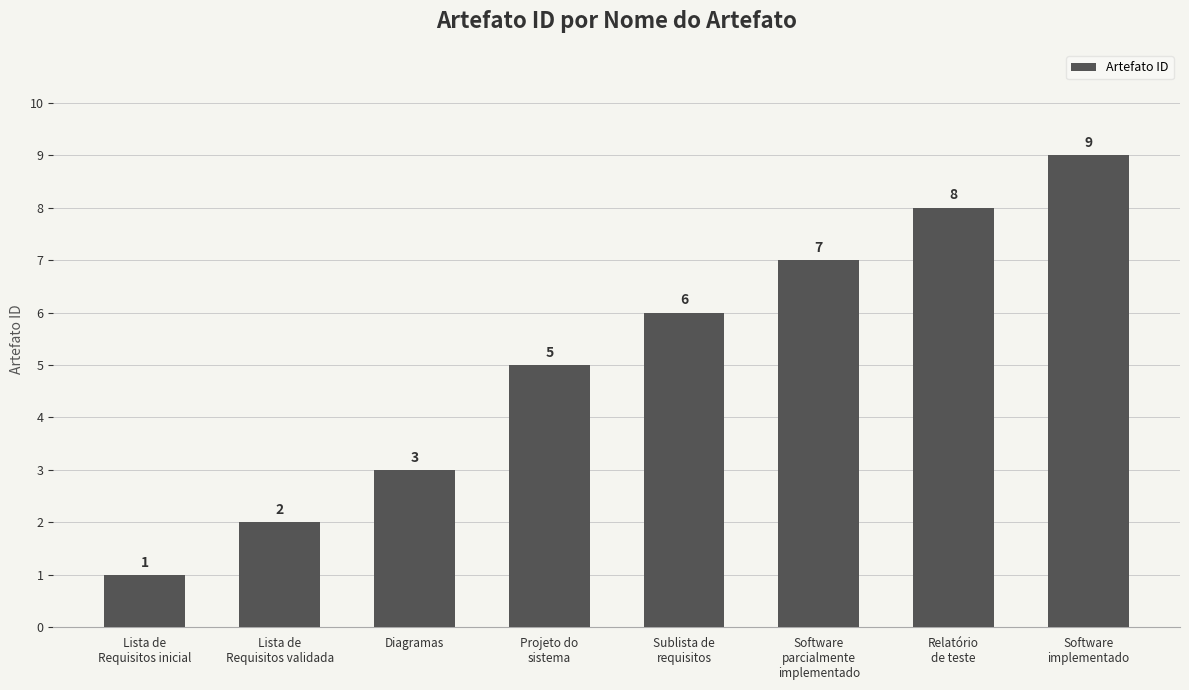

What is the difference between the maximum and minimum values?

8